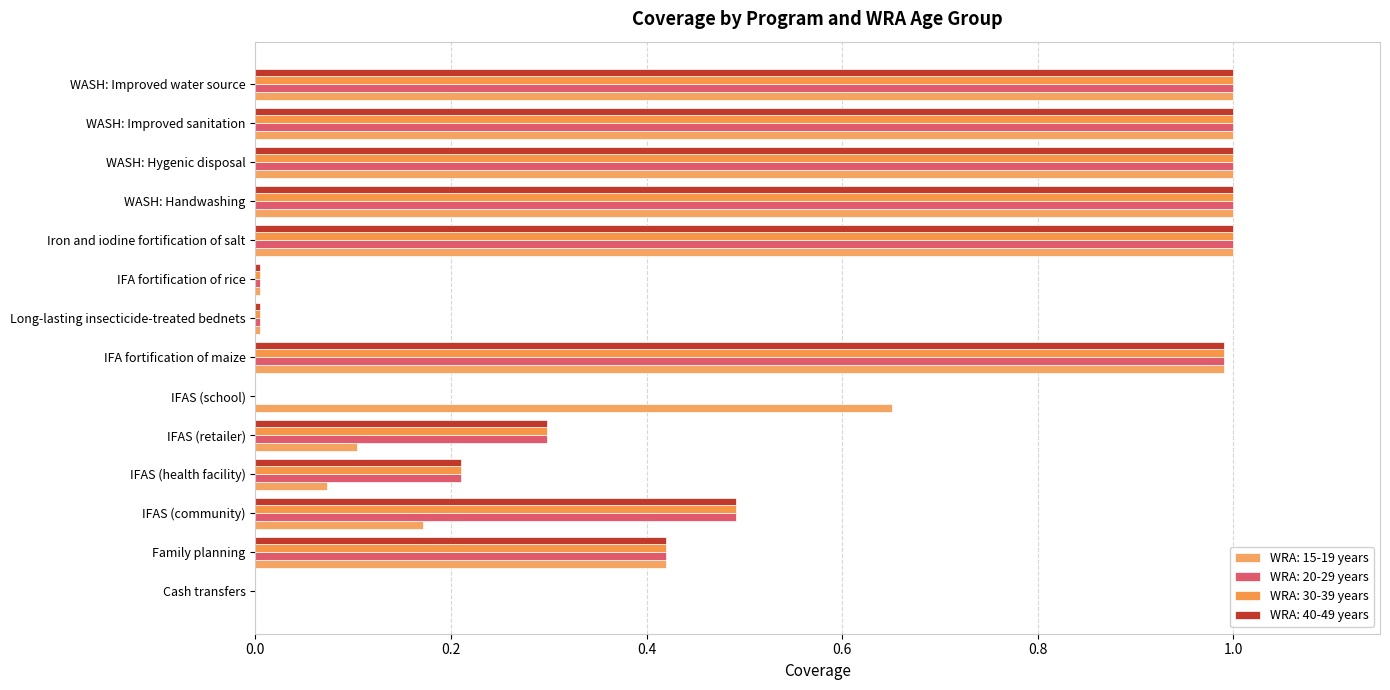

Count the number of data series in this chart.

4